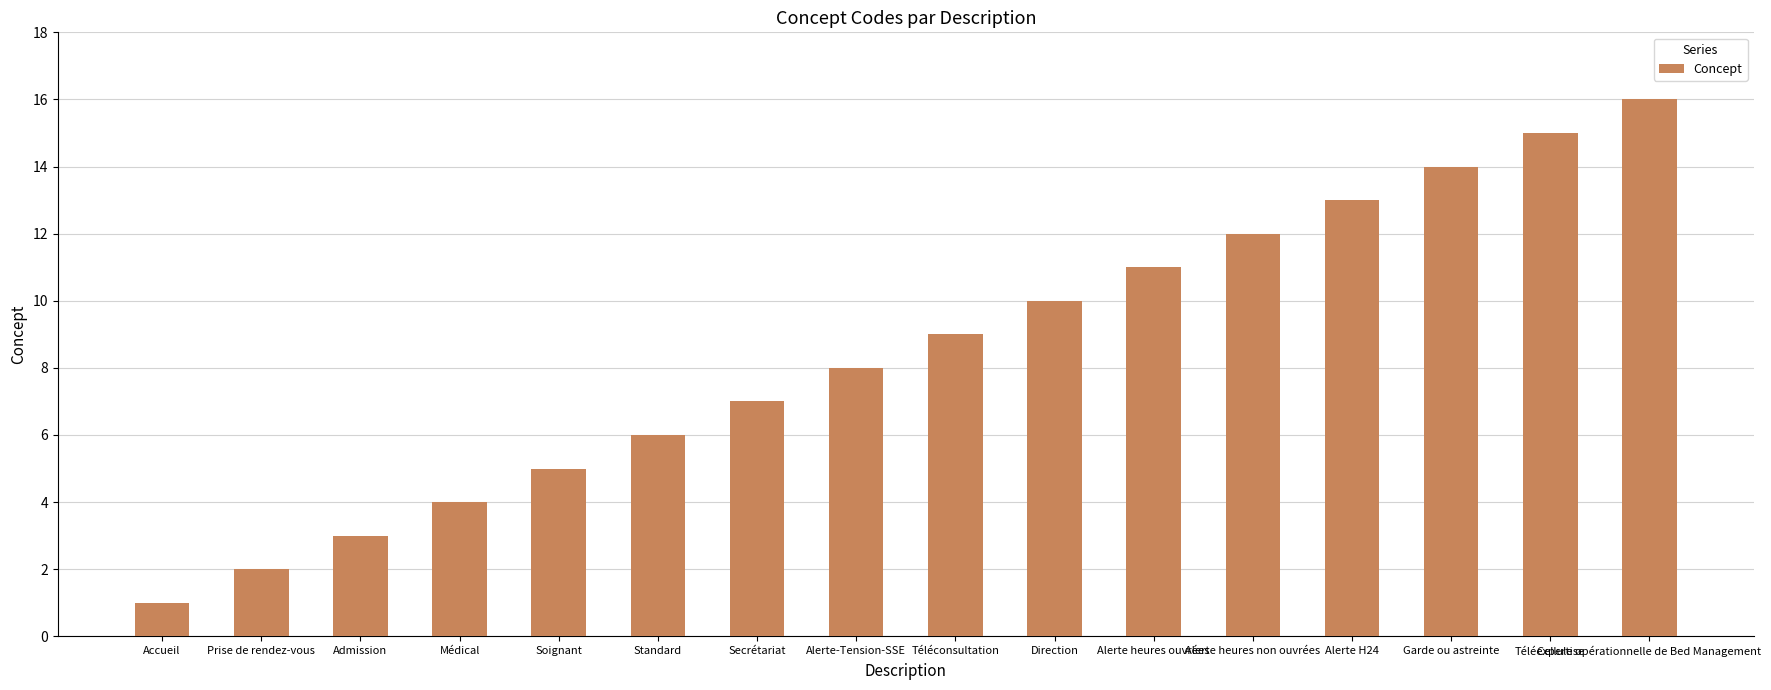

What is the difference between the second highest and second lowest values?

13